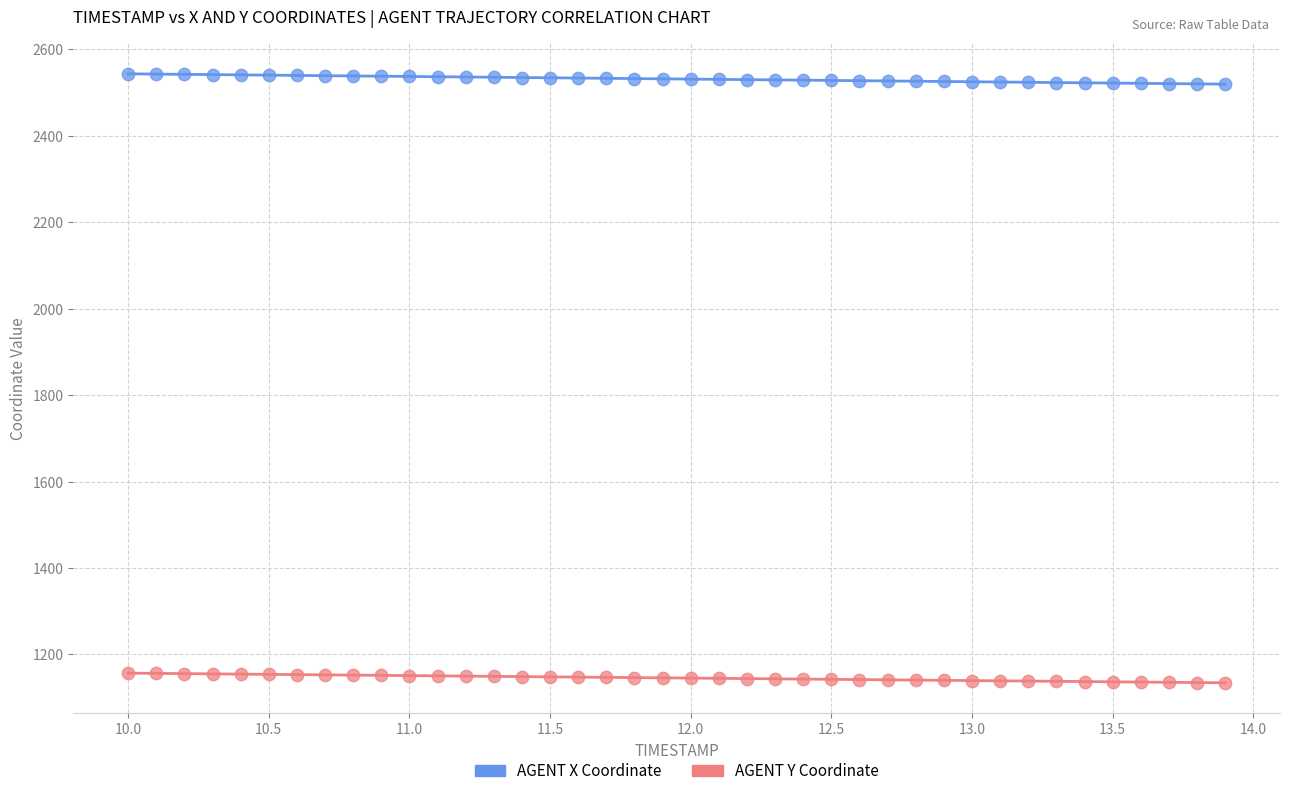

Which series contains the highest Y value?

AGENT X Coordinate